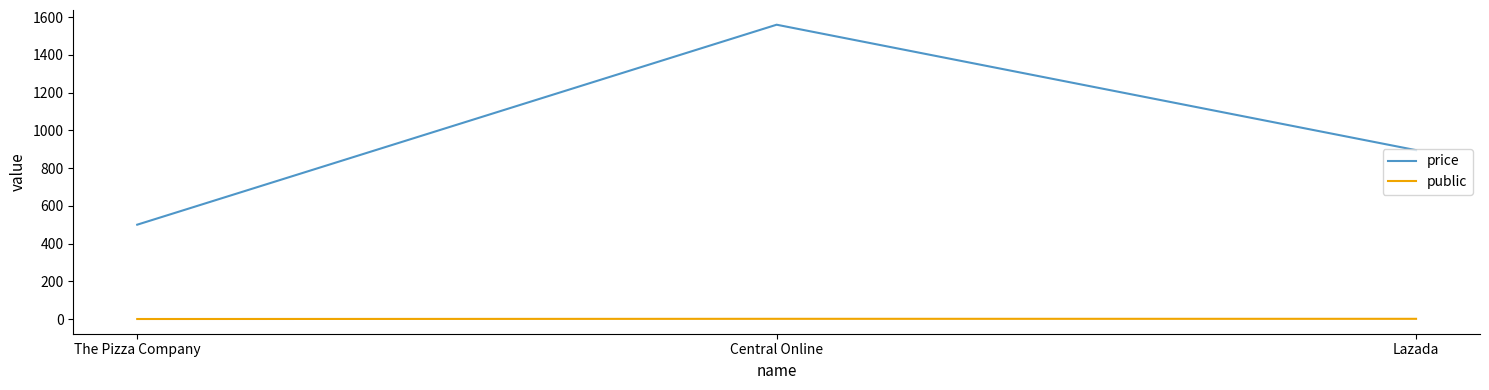

The price series shows 1317 at Lazada. True or false?

False